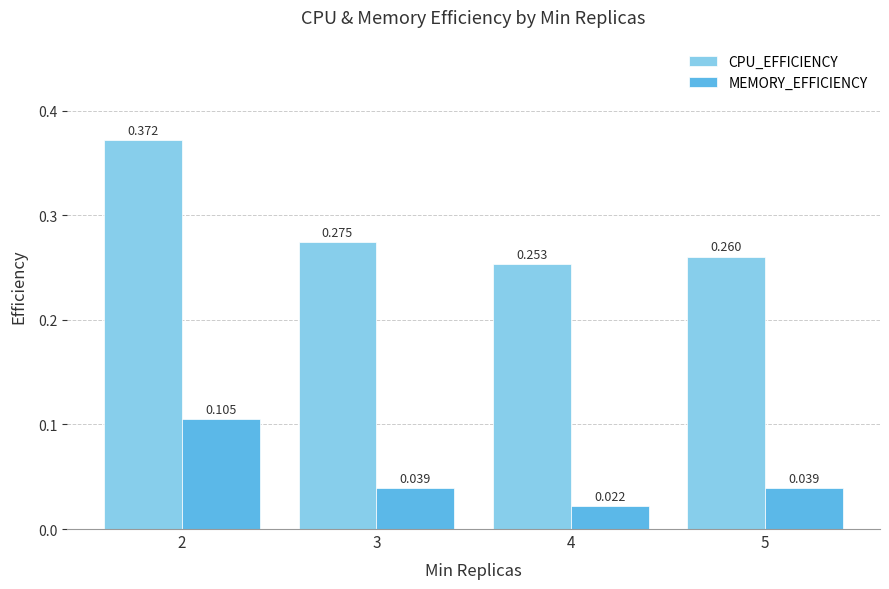

Which series changed the most between 2 and 5?

CPU_EFFICIENCY